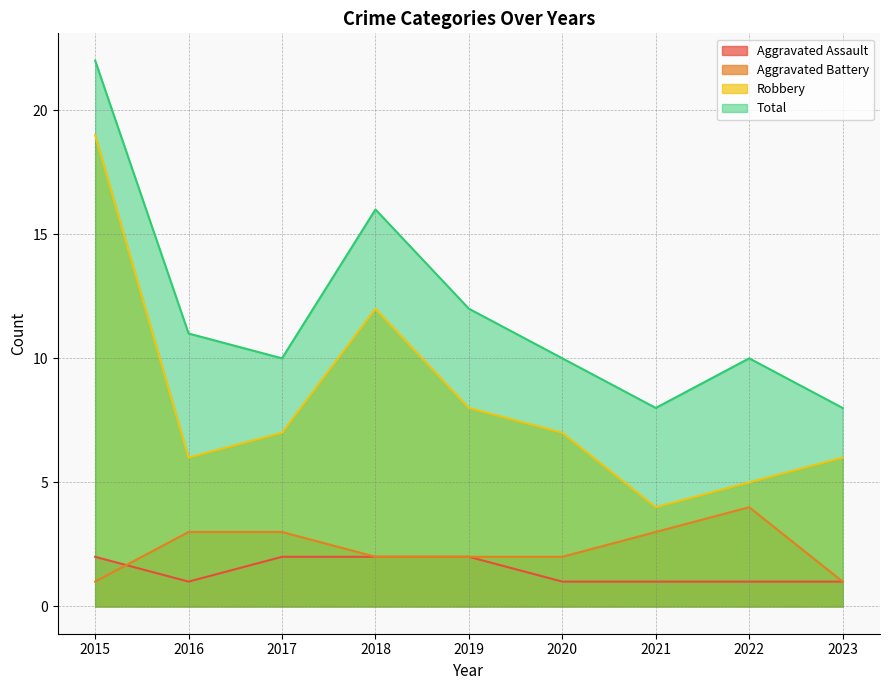

What is the maximum value for Aggravated Battery?

4